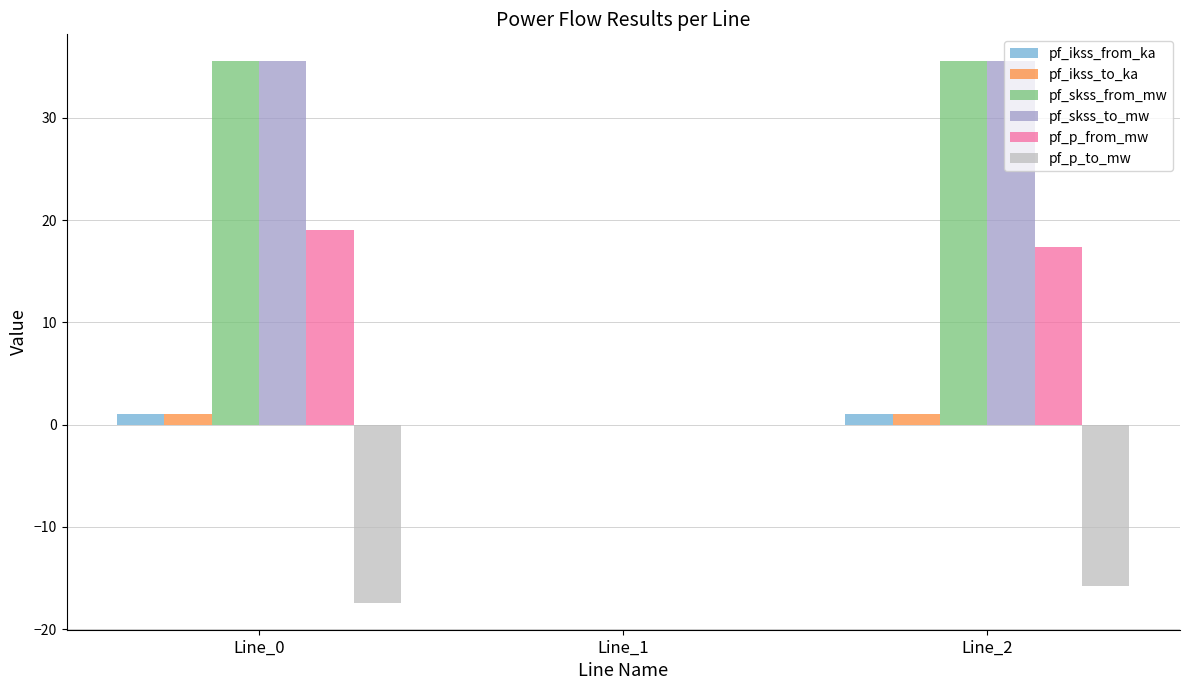

Count the number of categories in the chart.

3